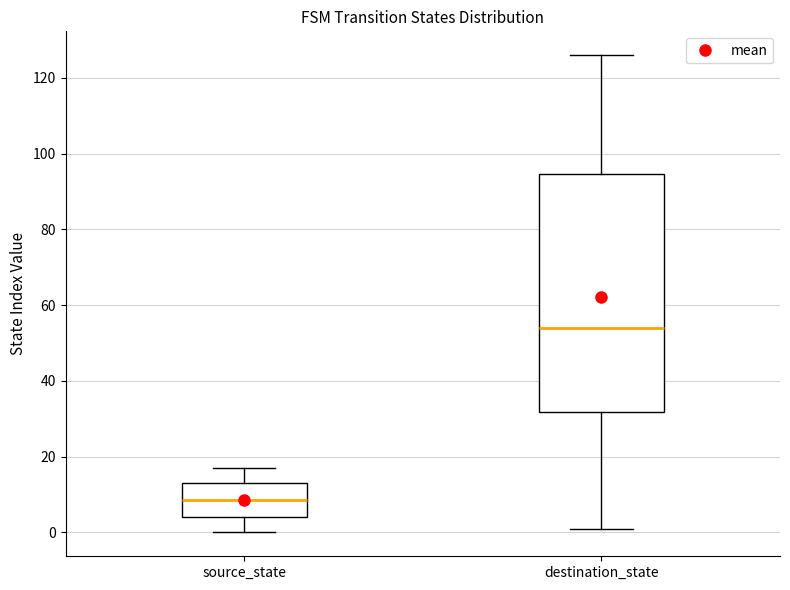

Reading left to right, transcribe this box plot: for each box, give where its median line is, the range the box spans, and where its two whiskers end, as read against the y-axis. The values are not printed on the chart, so give them approximately, as read against the axis.

source_state: median 8, box 4 to 14, whiskers 0 to 18
destination_state: median 54, box 32 to 94, whiskers 2 to 126